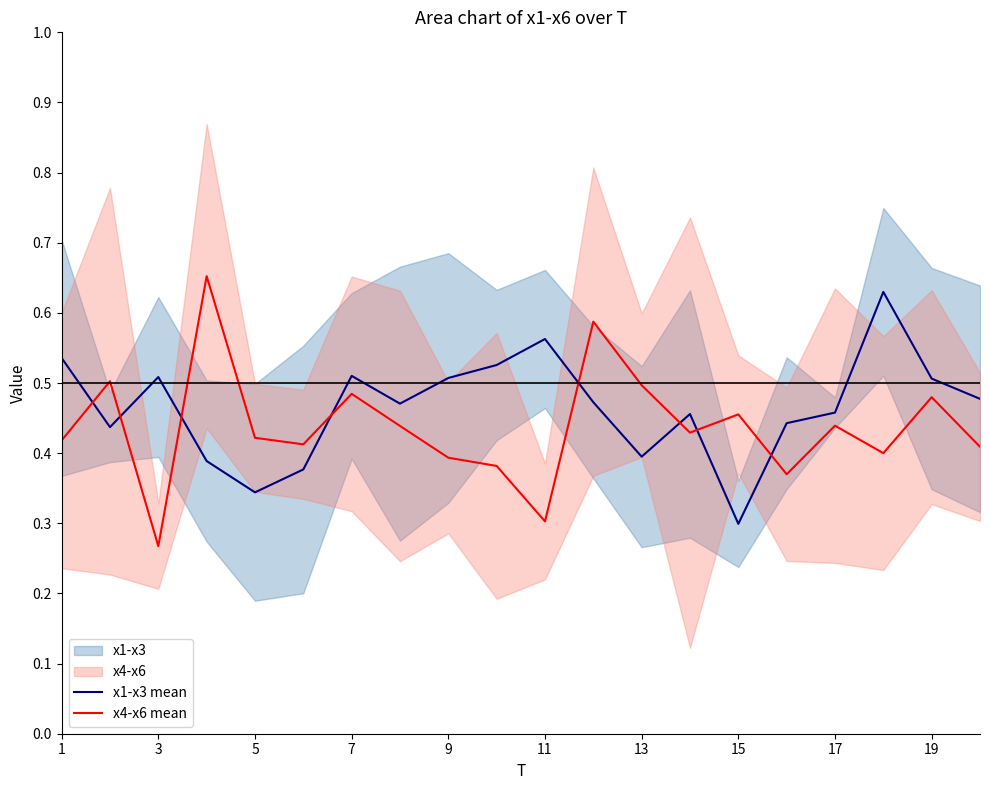

Is the value of x1-x3 mean at 15 greater than the value of x4-x6 mean at 9?

No